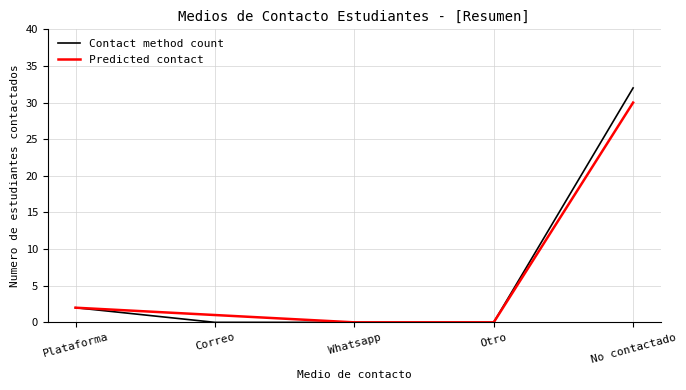

What position from the right is Whatsapp?

3